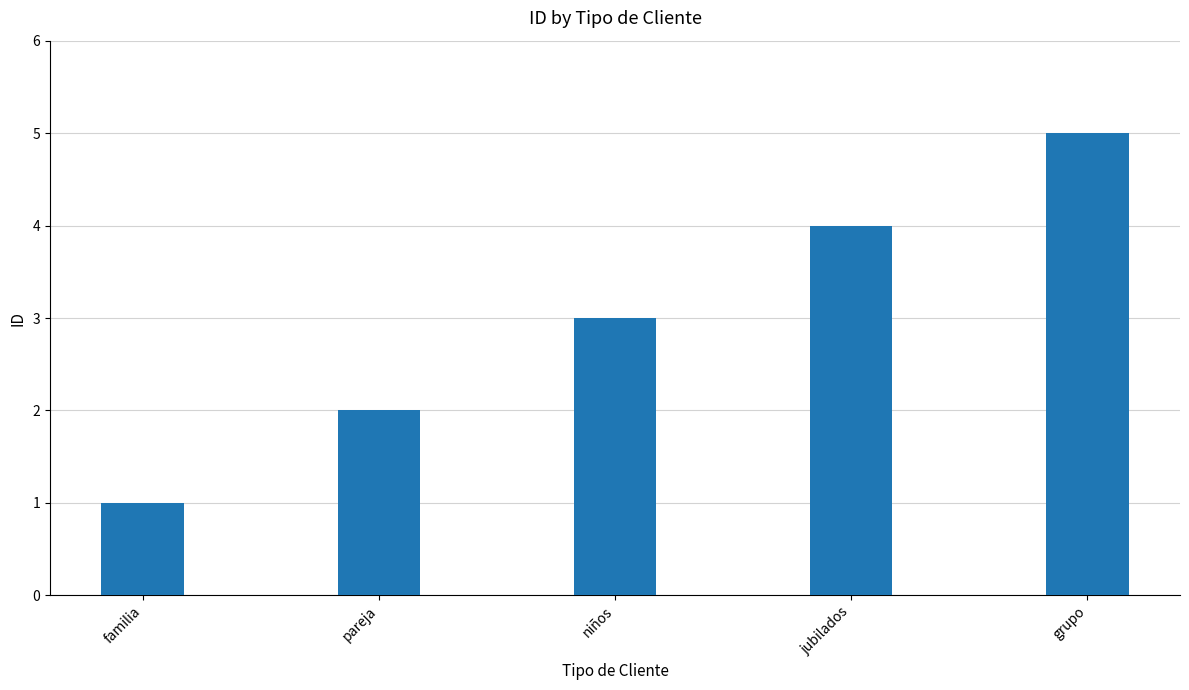

What value does the data have at grupo?

5